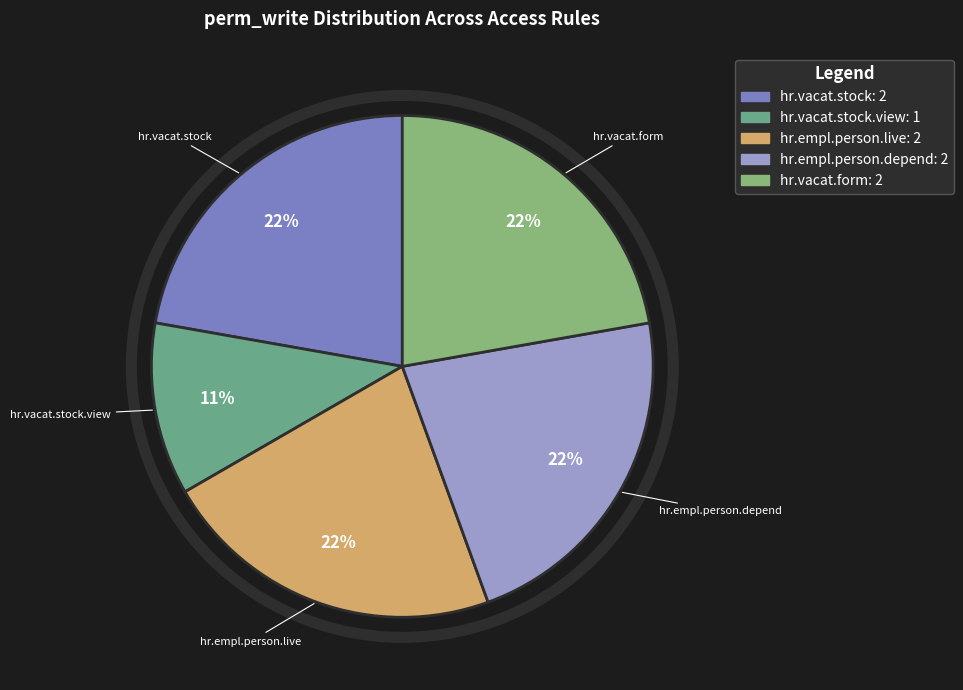

Does hr.vacat.stock account for over 50% of the chart?

No